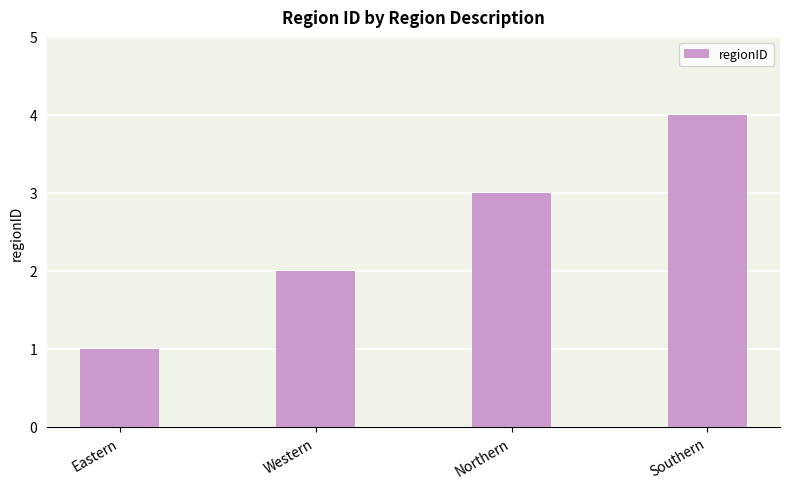

Reading right to left, list all the values displayed in this chart.

4	3	2	1